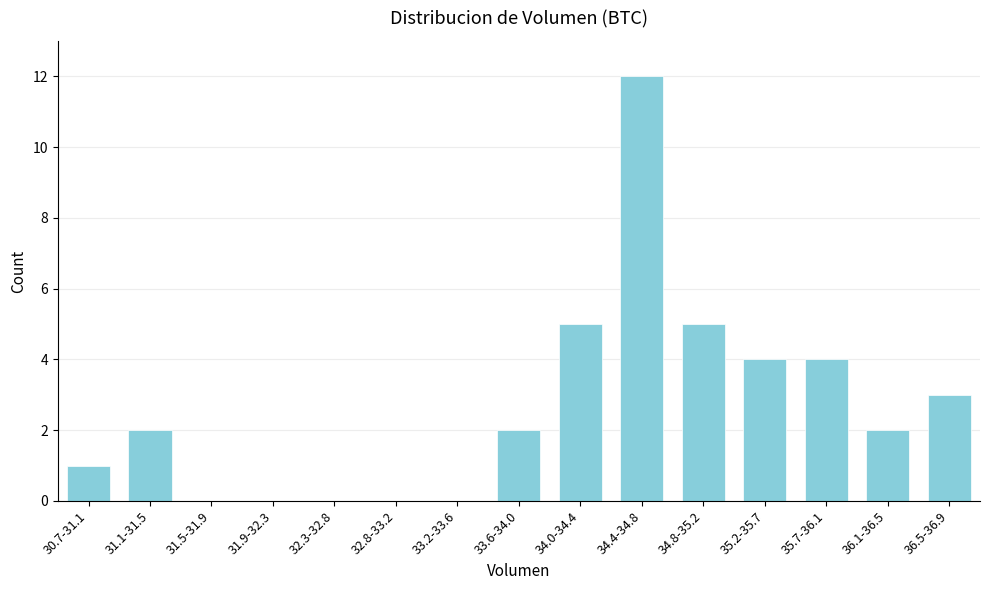

Reading left to right, list all the values displayed in this chart.

30.7-31.1=1	31.1-31.5=2	31.5-31.9=0	31.9-32.3=0	32.3-32.8=0	32.8-33.2=0	33.2-33.6=0	33.6-34.0=2	34.0-34.4=5	34.4-34.8=12	34.8-35.2=5	35.2-35.7=4	35.7-36.1=4	36.1-36.5=2	36.5-36.9=3